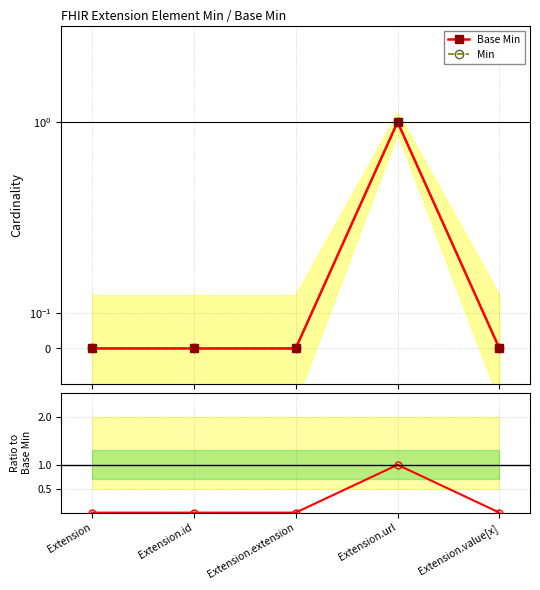

Does the chart have visible grid lines?

Yes